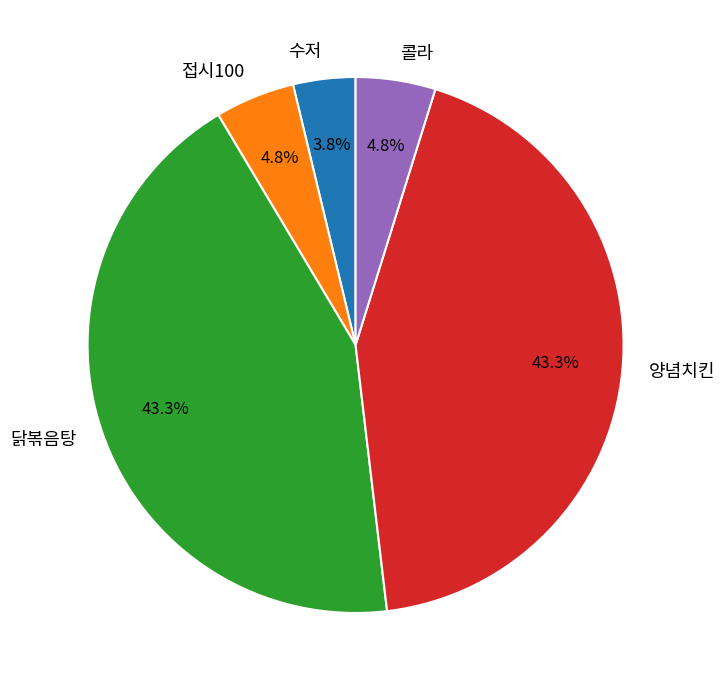

To the nearest percent, what is the average slice percentage?

20%